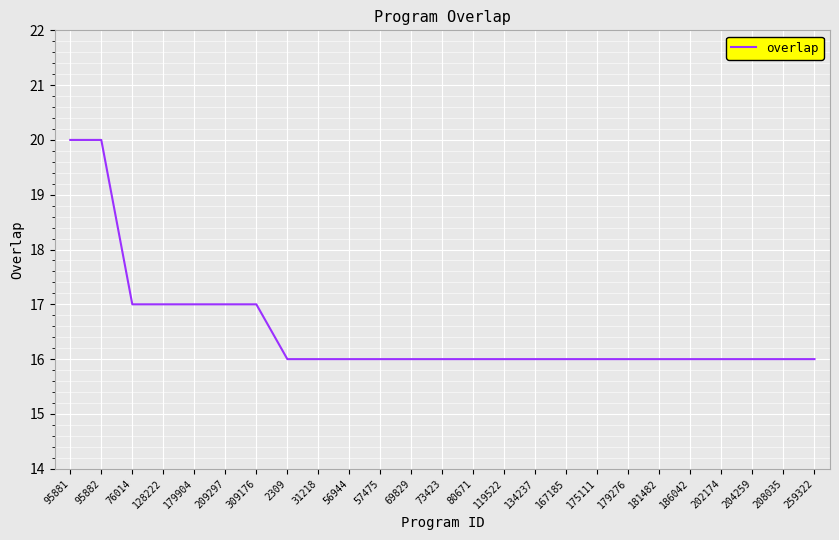

Reading left to right, transcribe all the data shown in this chart.

20	20	17	17	17	17	17	16	16	16	16	16	16	16	16	16	16	16	16	16	16	16	16	16	16